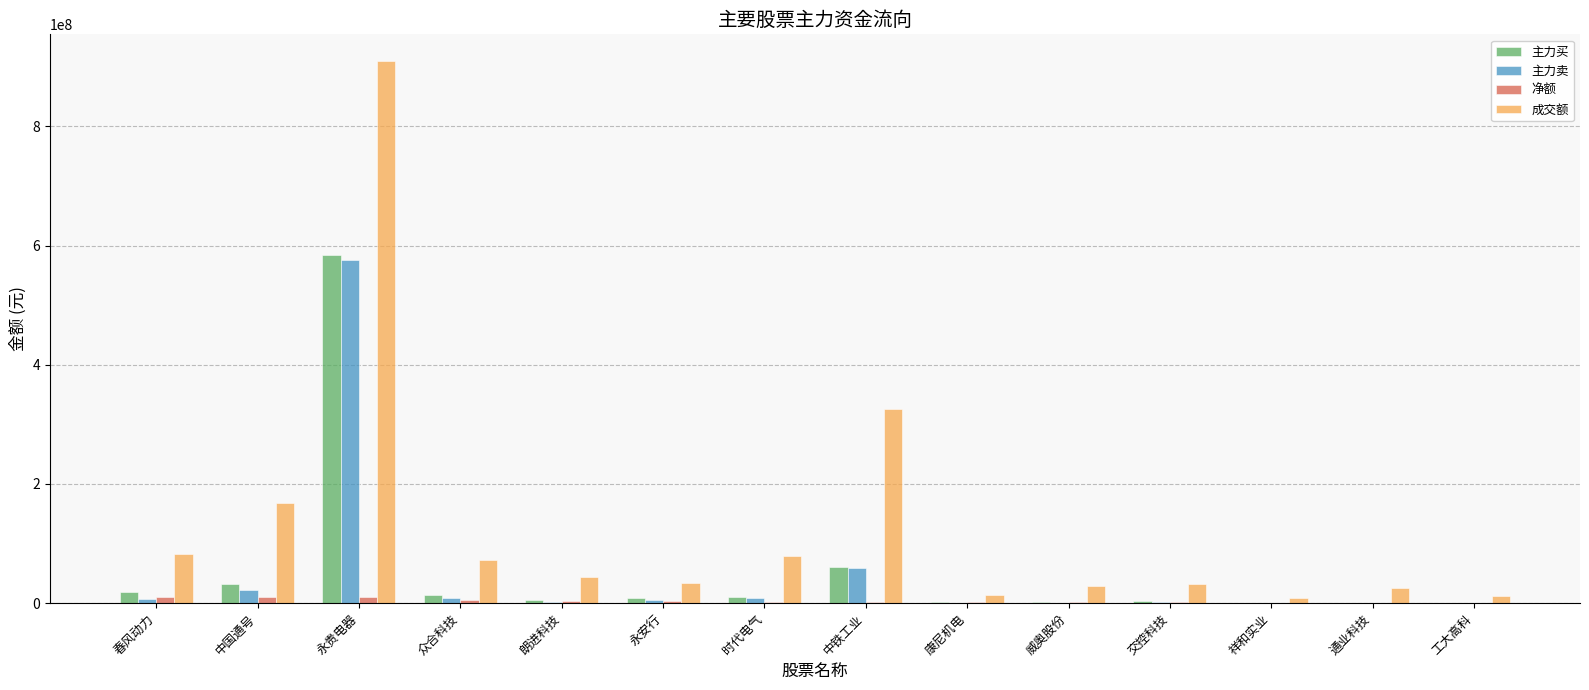

Where does the 主力买 series first go above 8221672?

春风动力